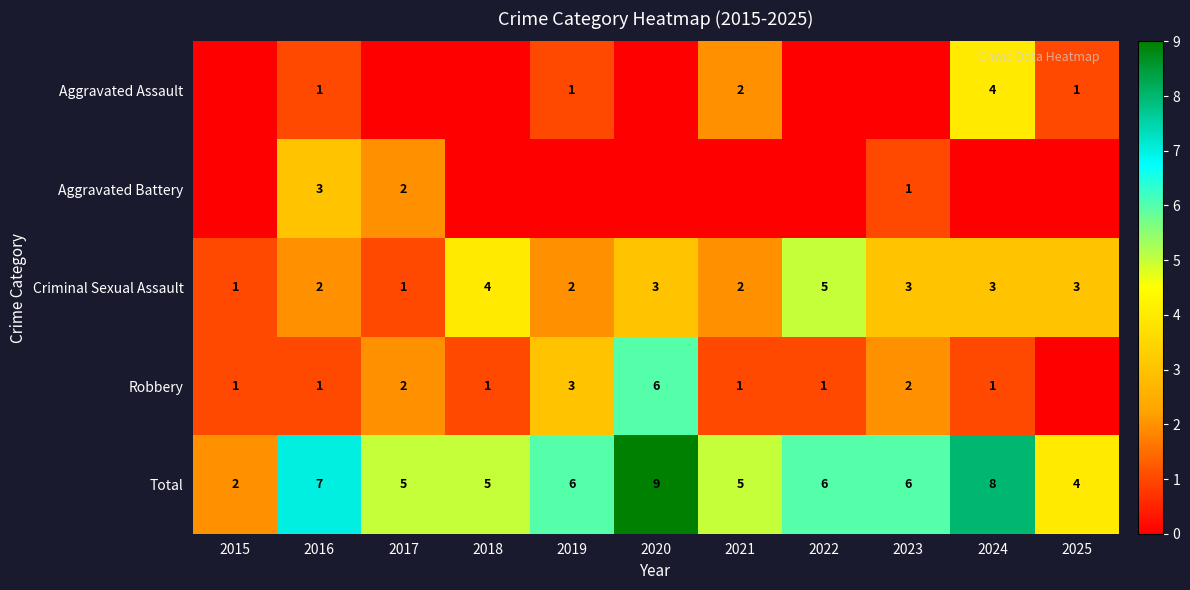

Is it true that Criminal Sexual Assault equals 2 at 2021?

True